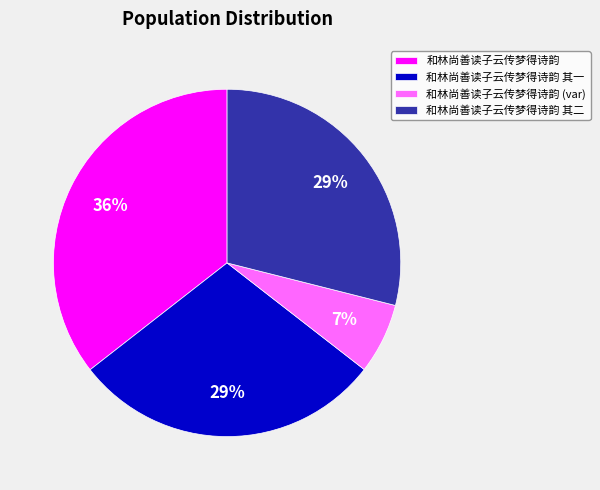

Is it true that 和林尚善读子云传梦得诗韵 (var) is 7% of the pie?

True